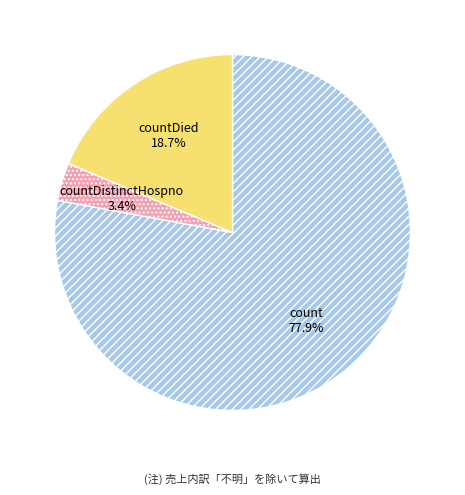

Is there any slice that represents more than half of the pie?

Yes